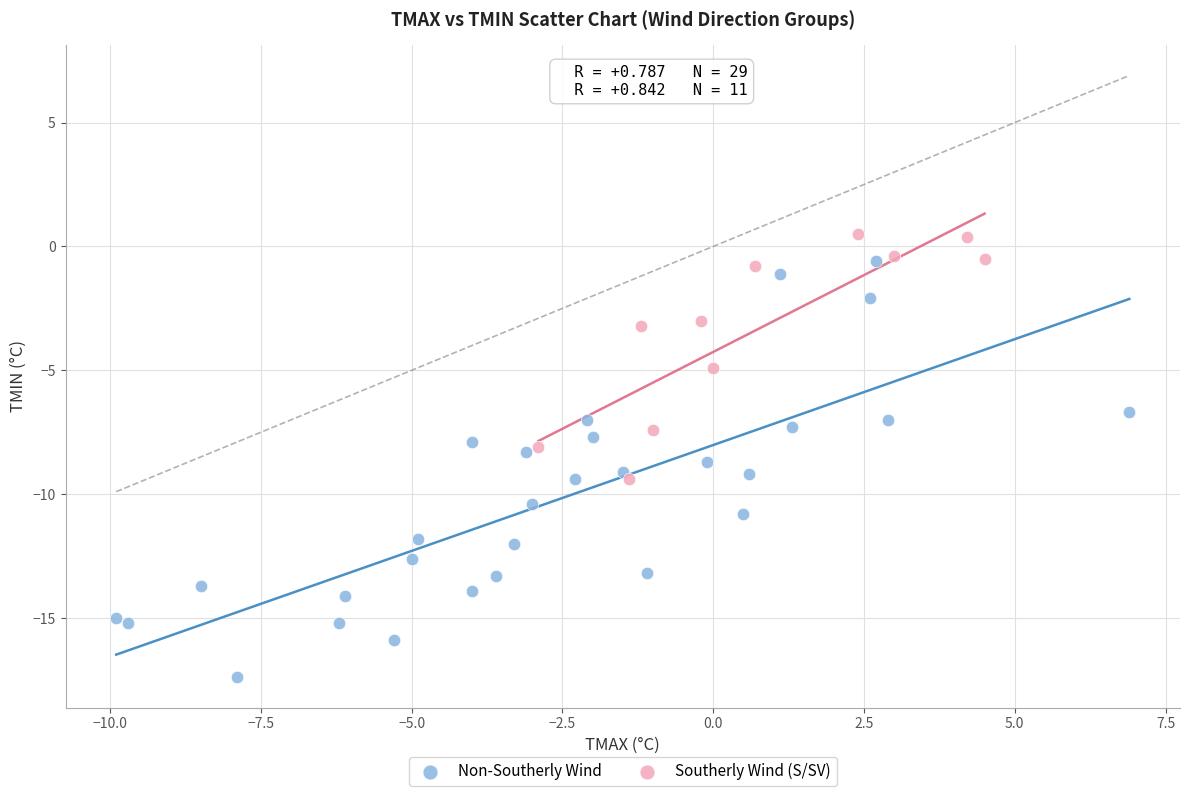

Which series has the largest Y range (max minus min)?

Non-Southerly Wind